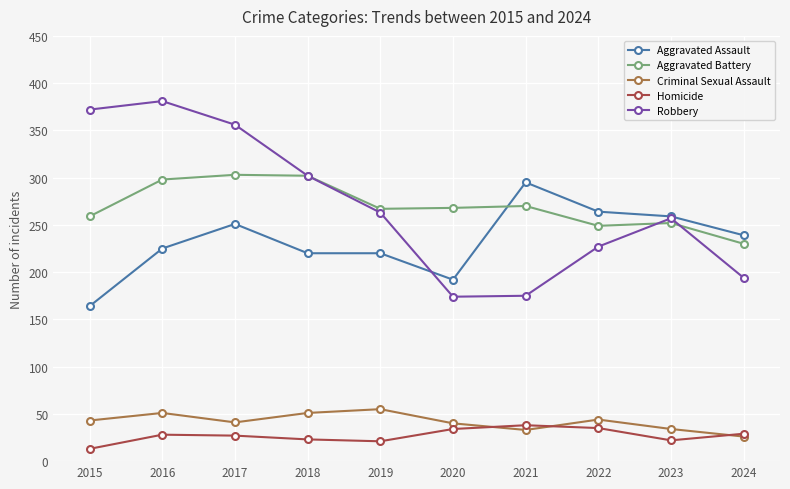

What is the difference between the maximum and minimum values in the Homicide series?

25